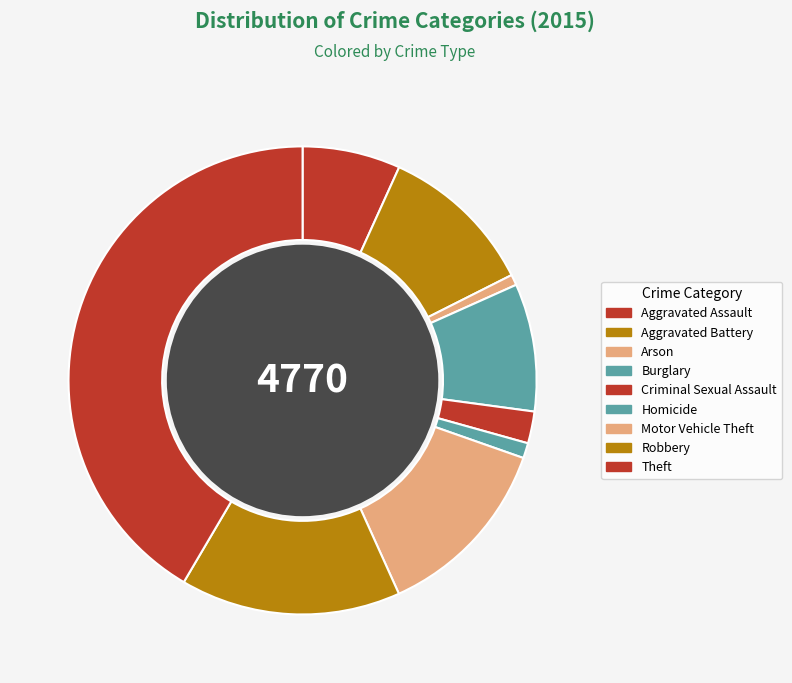

To the nearest percent, what percentage of the pie is Aggravated Assault?

7%